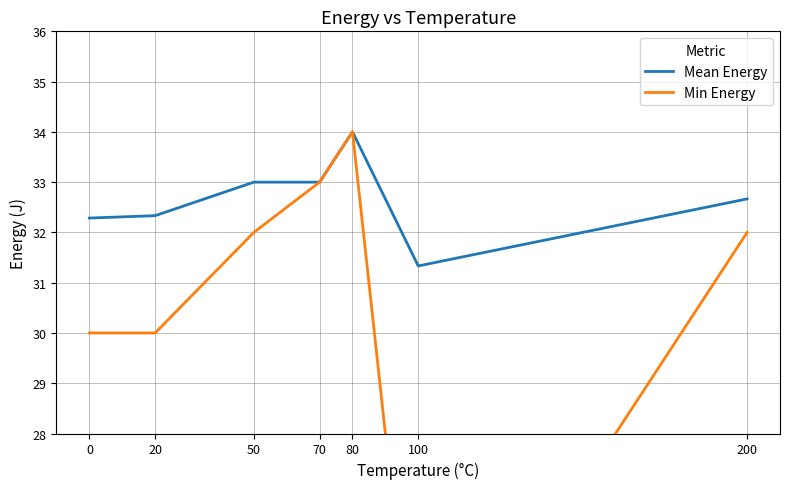

What is the value of the Mean Energy point at the 7th from the left?

32.7